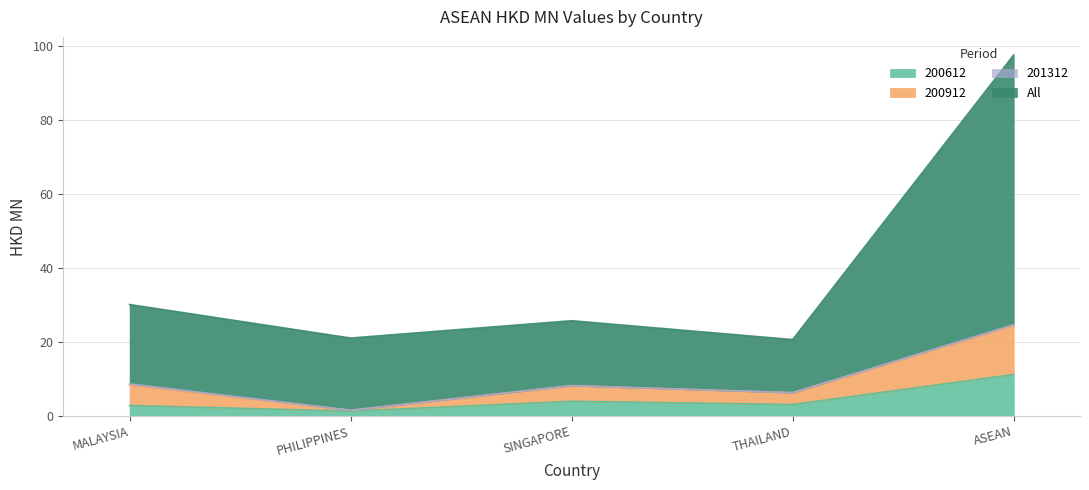

What is the difference between the 200912 values at PHILIPPINES and SINGAPORE?

6.7